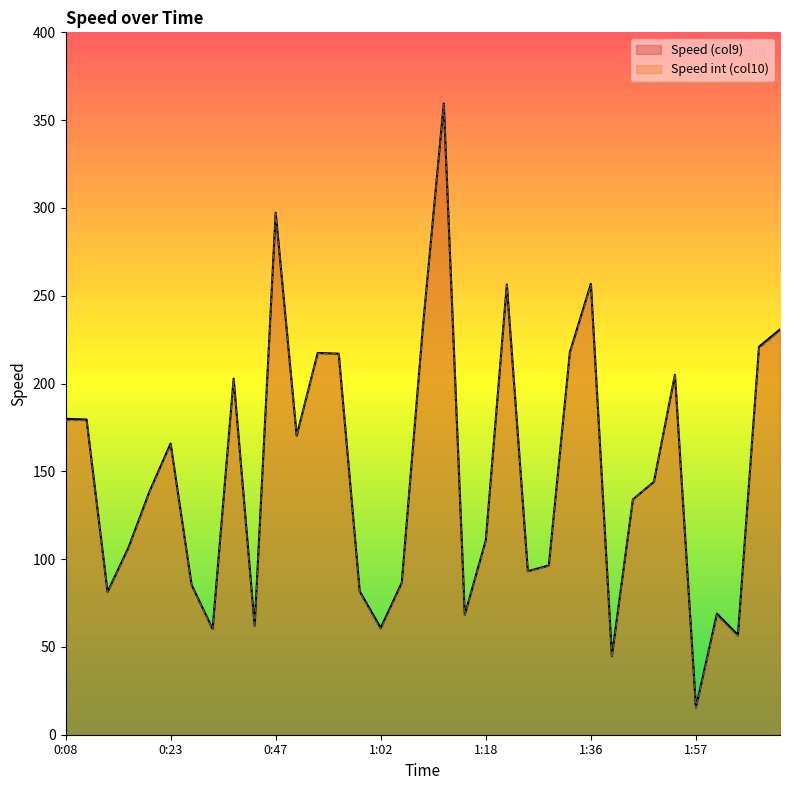

How many series are shown in this chart?

2